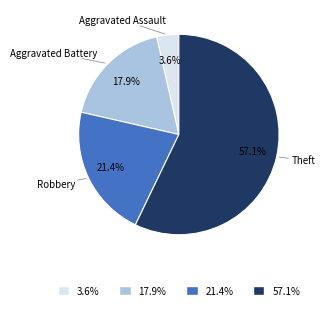

Is there any slice that represents more than half of the pie?

Yes